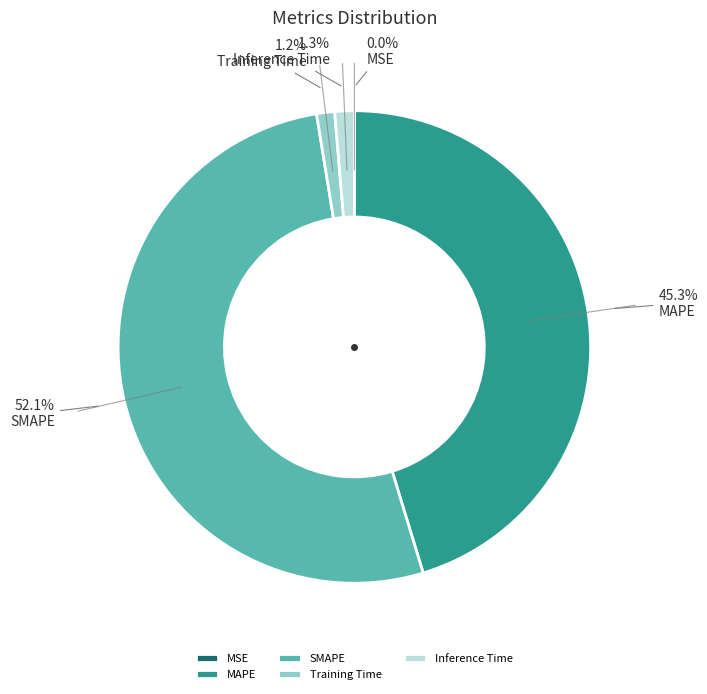

Does SMAPE account for over 50% of the chart?

Yes